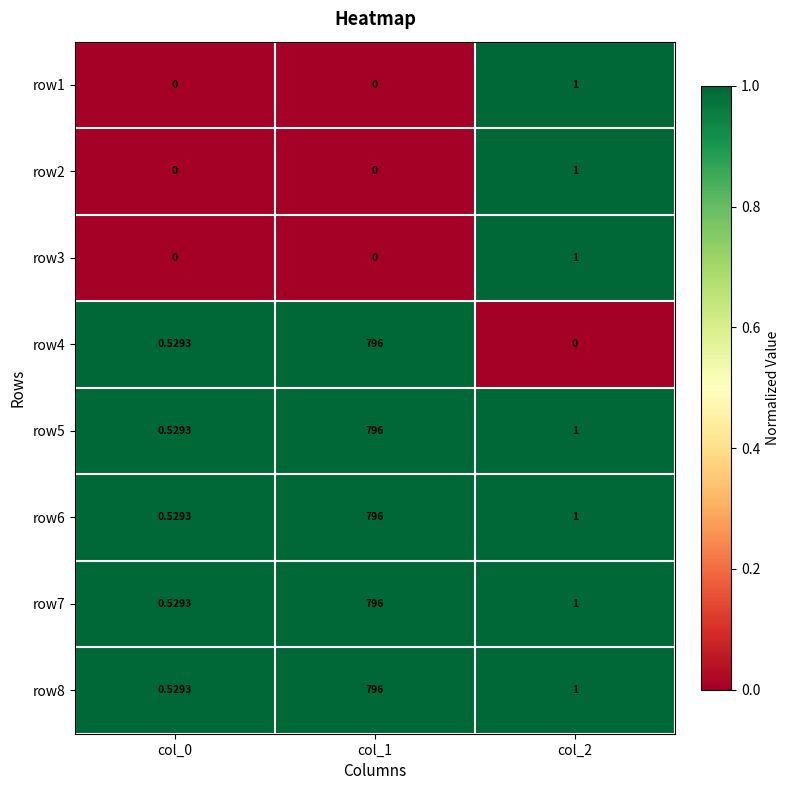

How many data points does each series have?

3